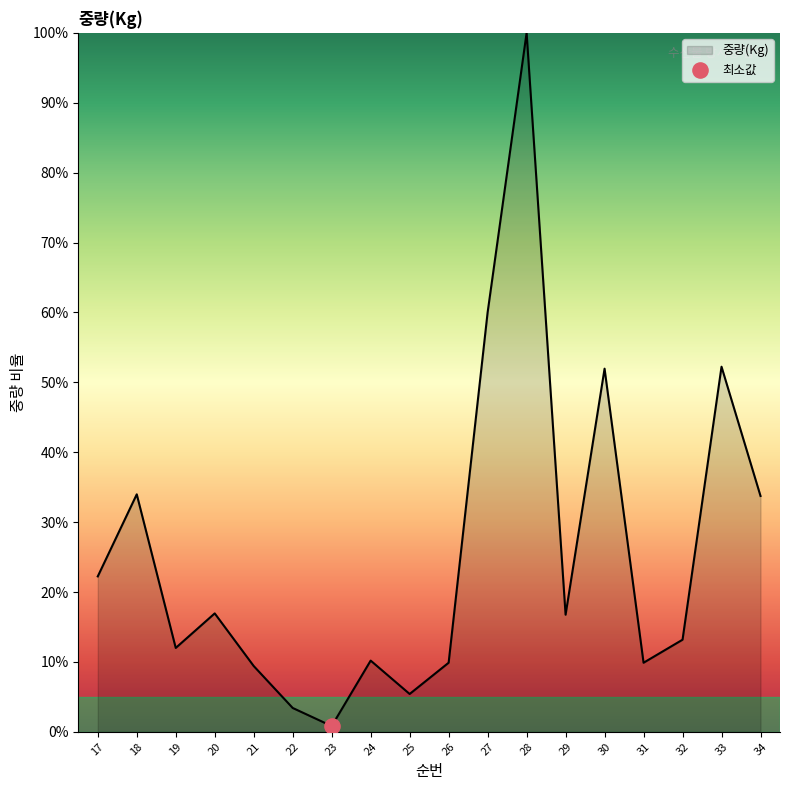

What is the change in value from 19 to 26?

-2.1